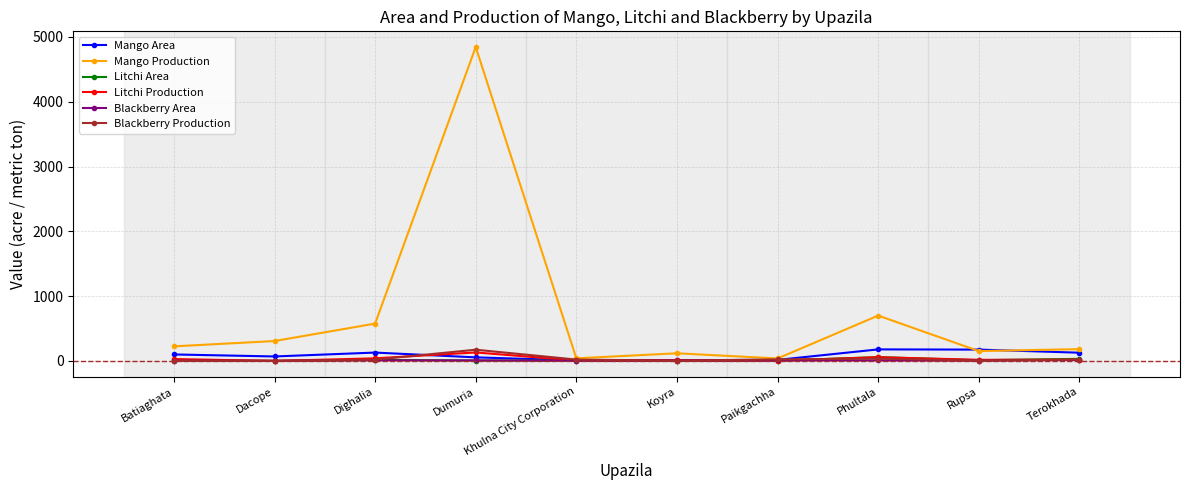

At which category is the sum across all series the highest?

Dumuria